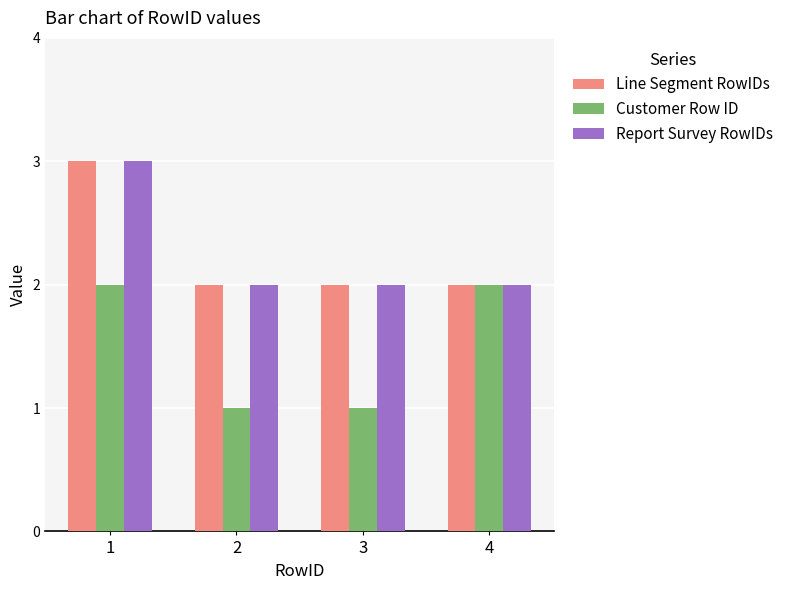

What value does the Line Segment RowIDs series have at 1?

3